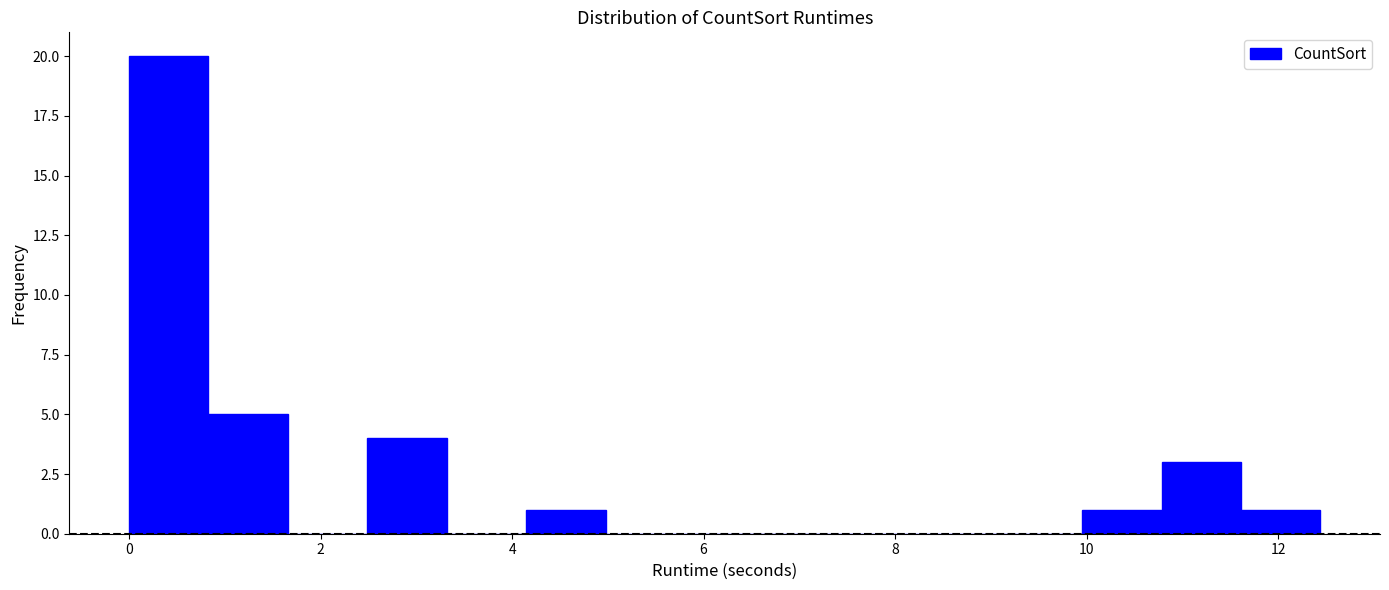

How tall is the bar that spans 2.4 to 3.4 on the x-axis? Neither the bar edges nor the heights are printed on the chart, so give them approximately, as read against the axes.

4